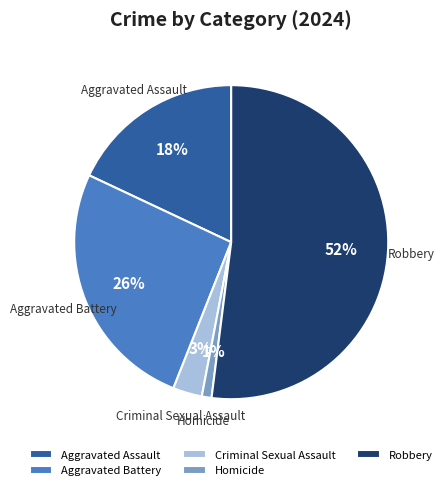

Combined, do Aggravated Battery and Robbery account for over 50%?

Yes